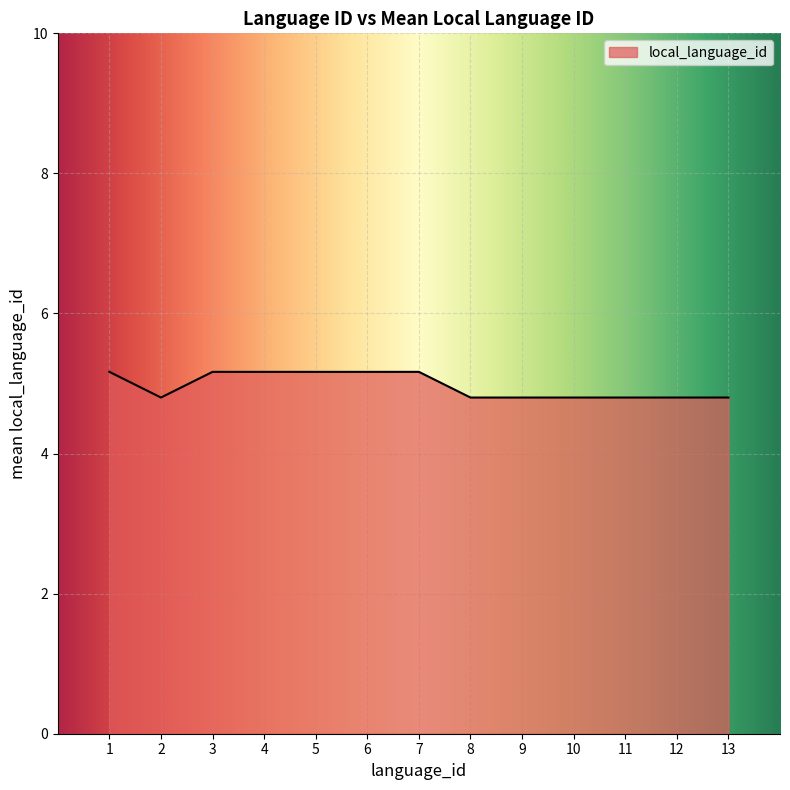

What value does the data have at 1?

5.2